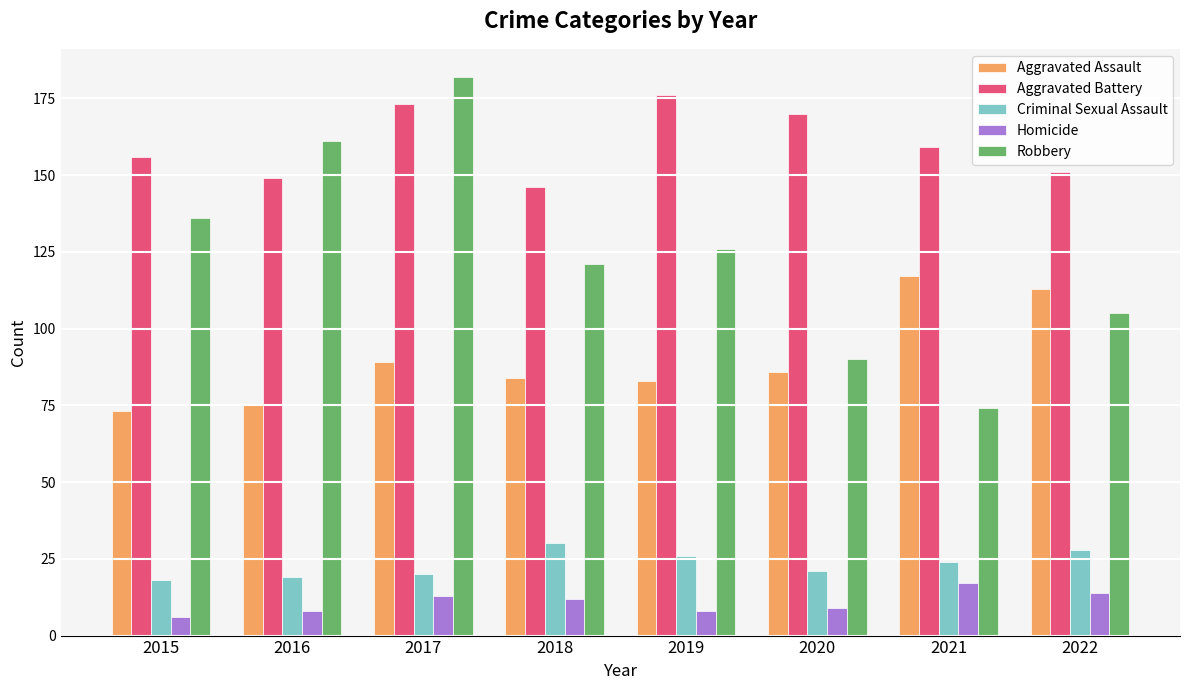

Reading left to right, extract all data points from this chart.

Aggravated Assault: 73	75	89	84	83	86	117	113
Aggravated Battery: 156	149	173	146	176	170	159	151
Criminal Sexual Assault: 18	19	20	30	26	21	24	28
Homicide: 6	8	13	12	8	9	17	14
Robbery: 136	161	182	121	126	90	74	105